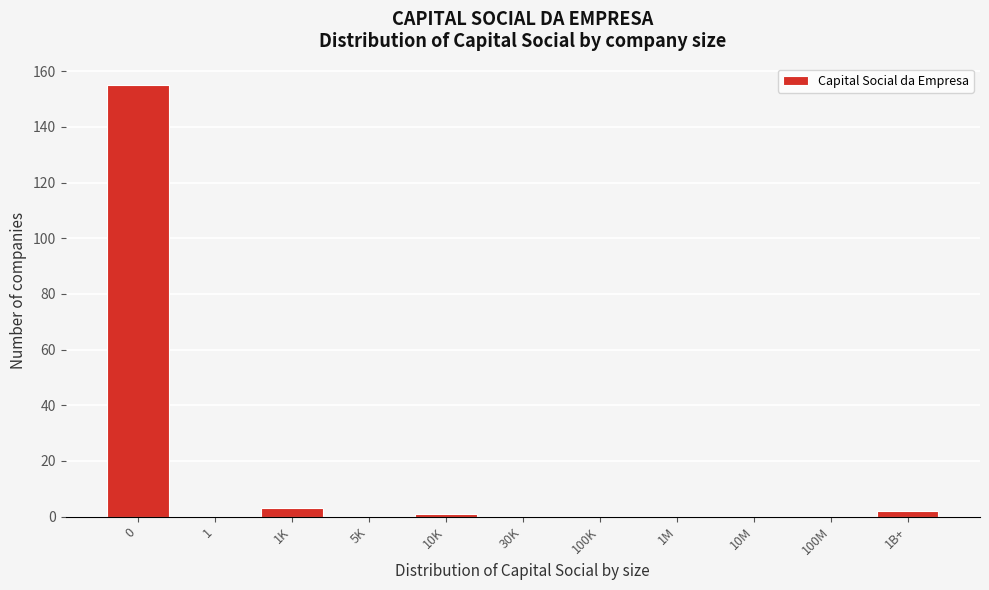

Reading left to right, what are all the values shown in this chart?

0=155	1=0	1K=3	5K=0	10K=1	30K=0	100K=0	1M=0	10M=0	100M=0	1B+=2